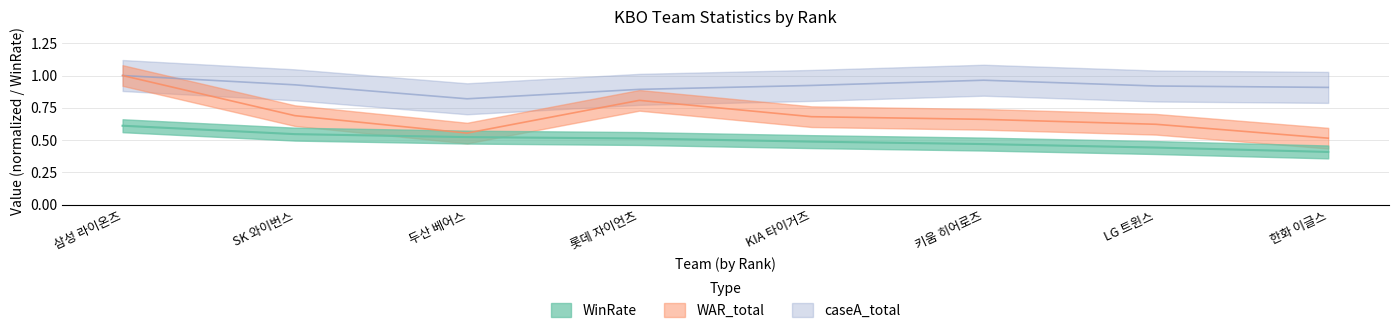

The value of WAR_total at 키움 히어로즈 is 0.7. True or false?

True